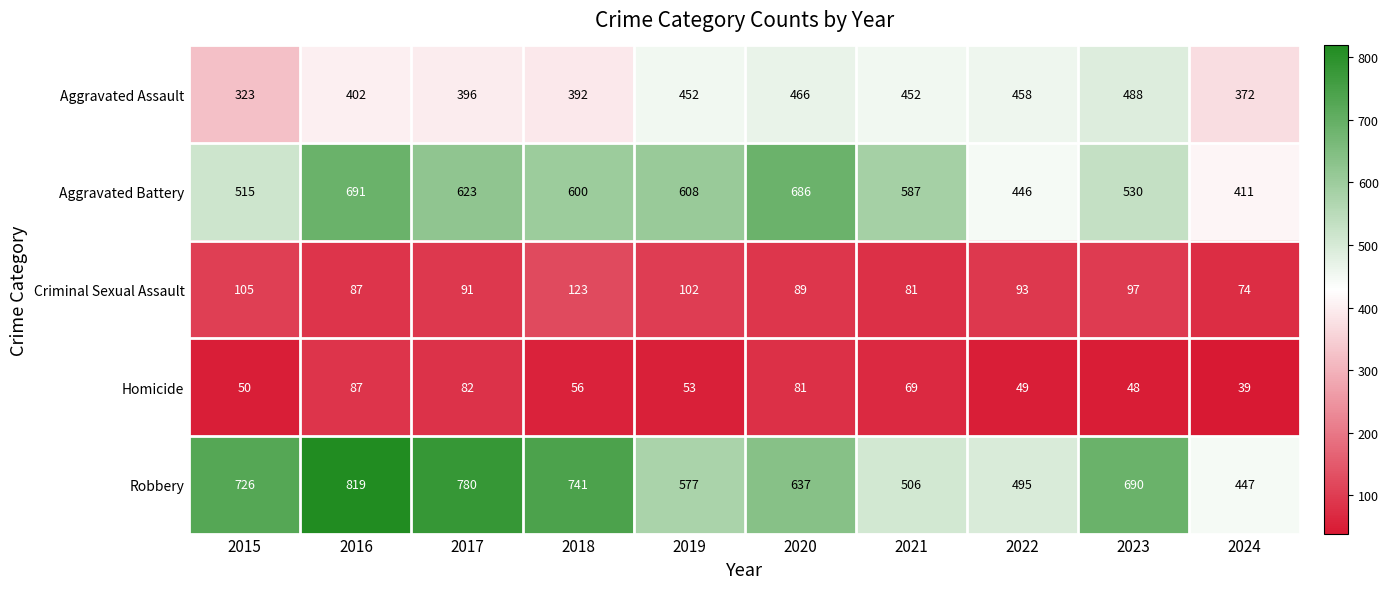

Between 2019 and 2021, which series saw the biggest shift?

Robbery